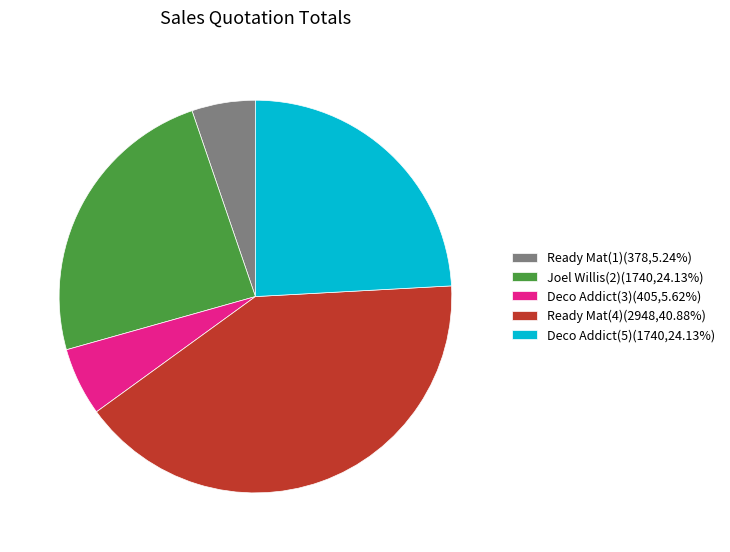

Which slice is the largest?

Ready Mat(4)